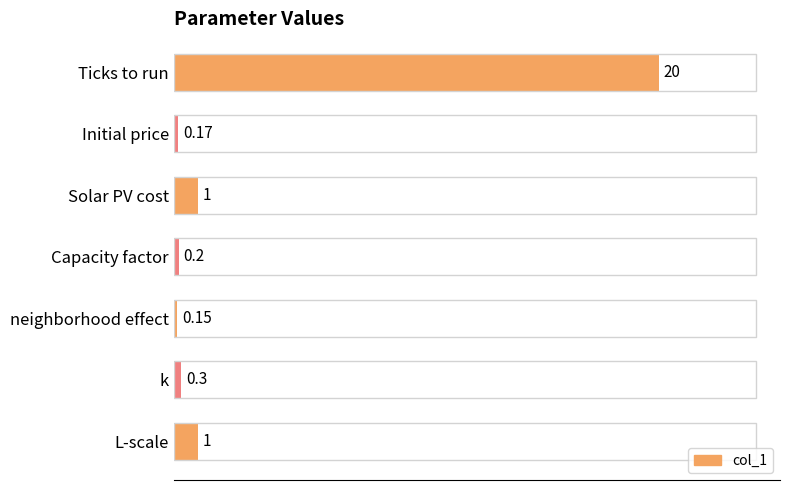

Between k and L-scale, which is larger?

L-scale